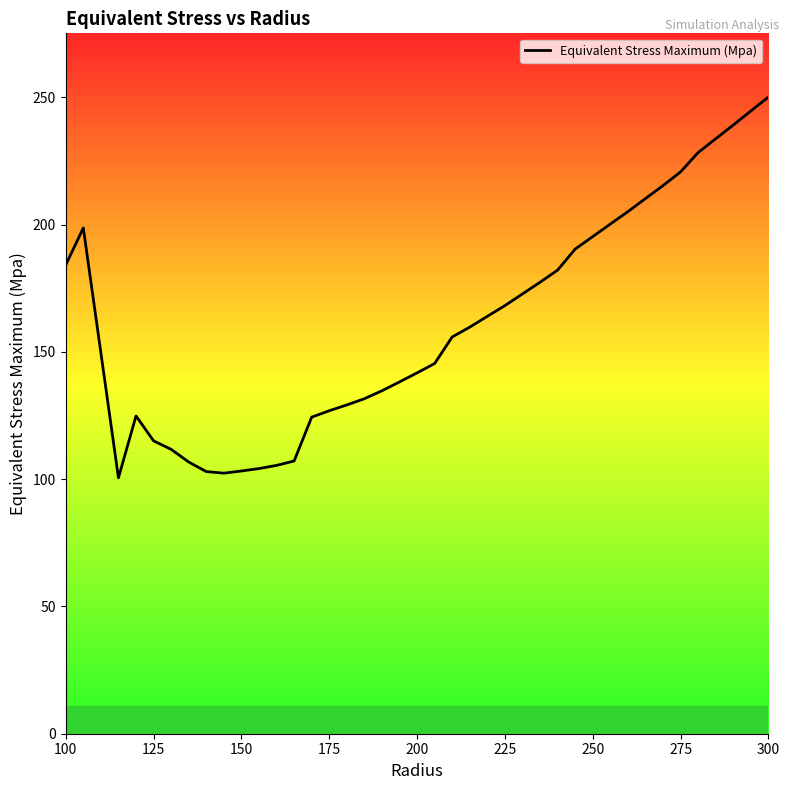

Where does the data first go above 159?

100